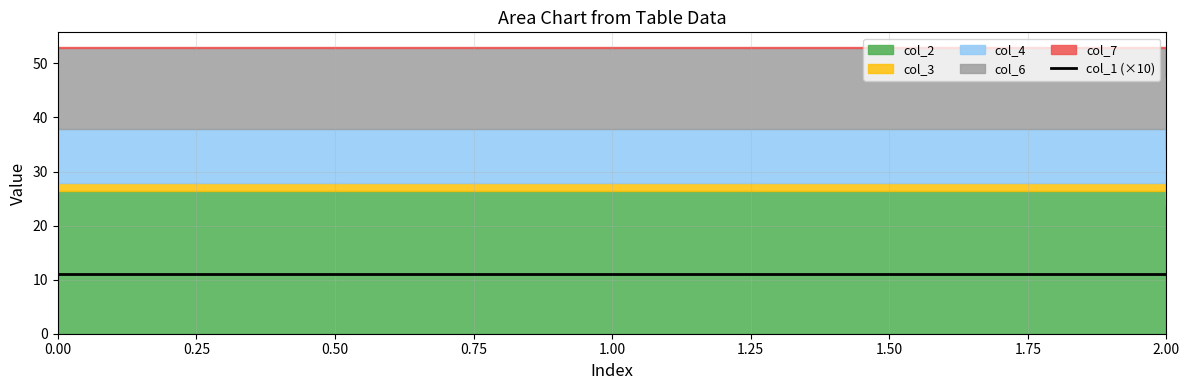

Is it true that col_3 equals 0.5 at 1?

False